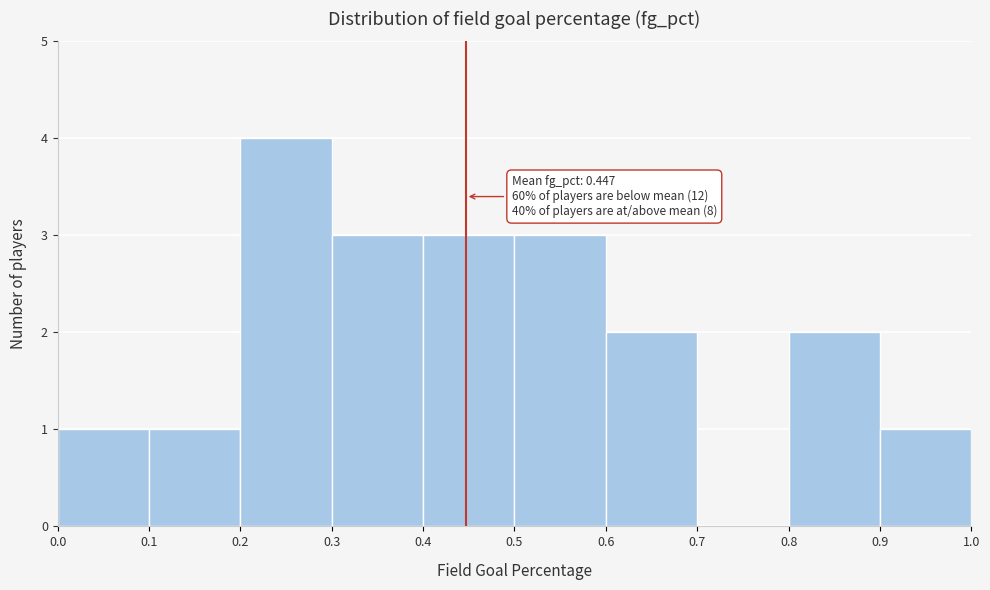

Over which range of the x-axis is the bar tallest?

0.2 to 0.3